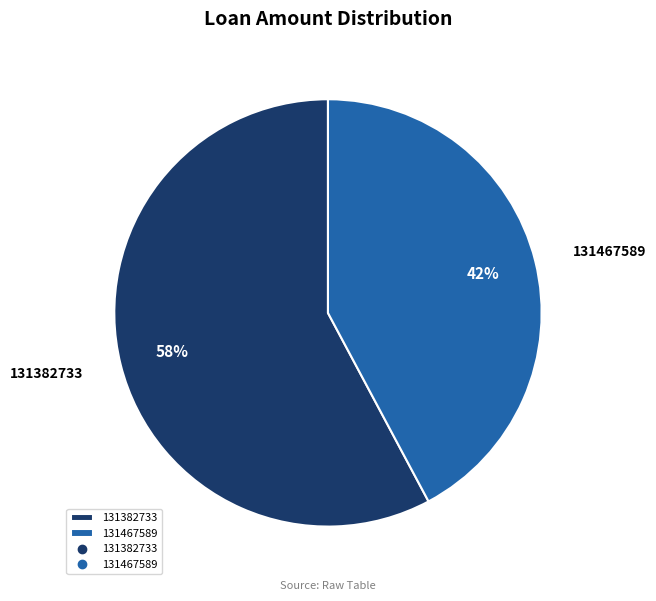

To the nearest percent, what is the combined percentage of 131467589 and 131382733?

100%